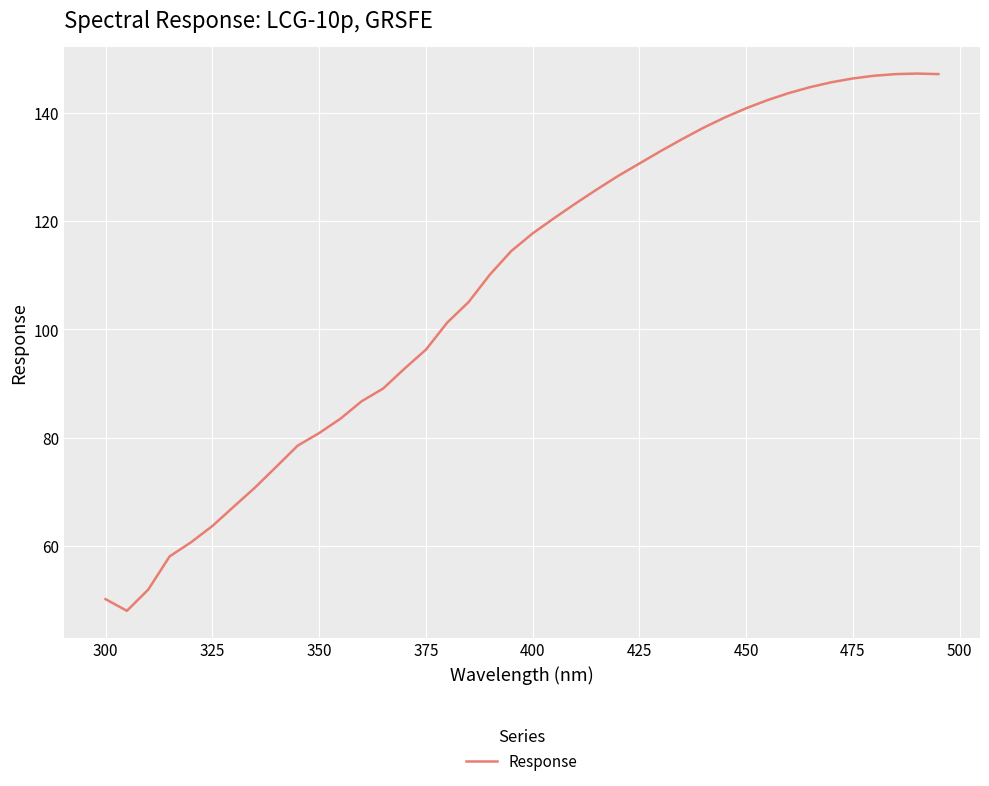

How many lines are shown in the chart?

1